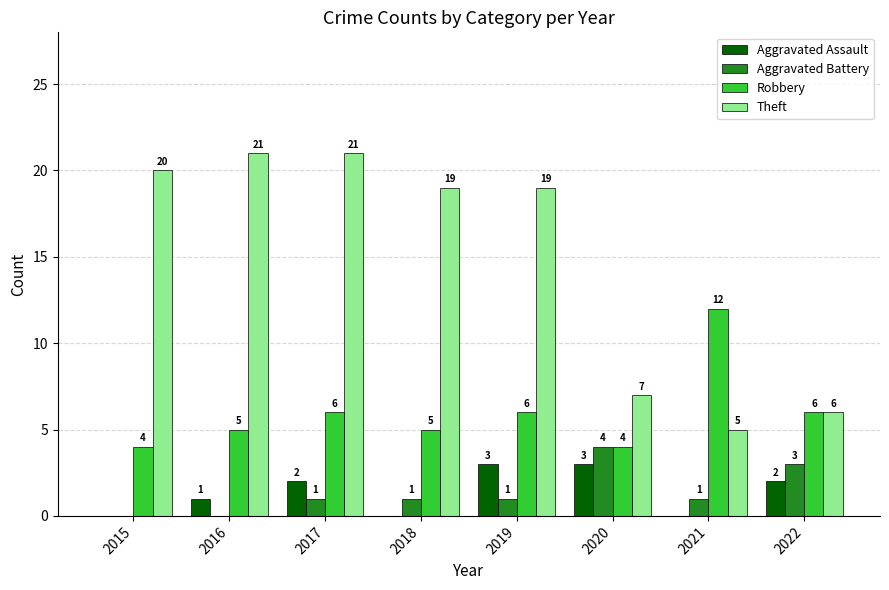

How many distinct data groups are displayed?

4